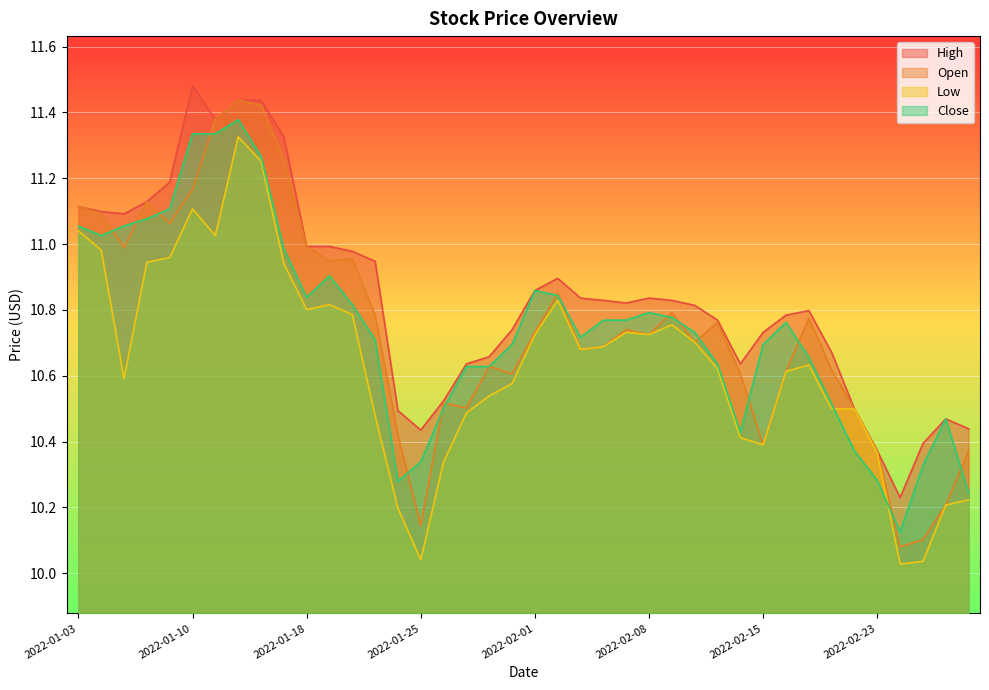

What is the difference between the Close values at 2022-01-26 and 2022-01-03?

0.6